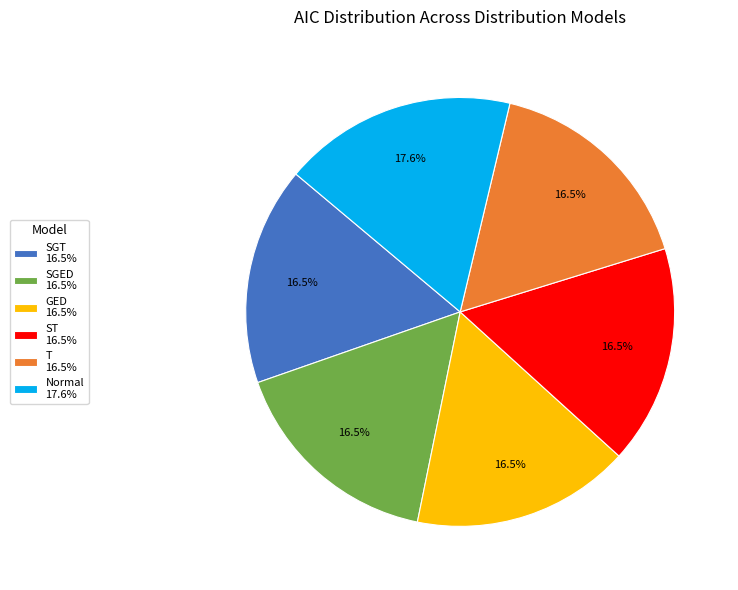

Is it true that SGT is 8% of the pie?

False